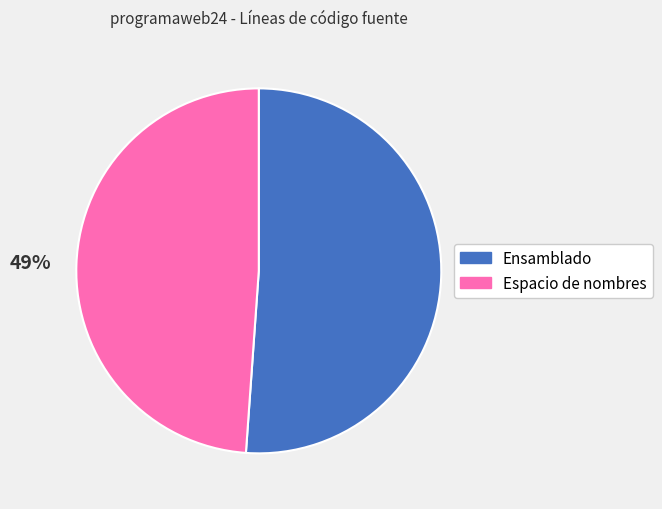

To the nearest percent, what is the average slice percentage?

50%